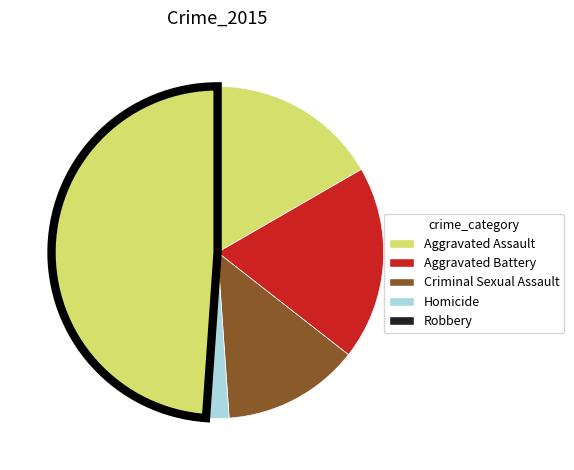

How many slices are in this pie chart?

5